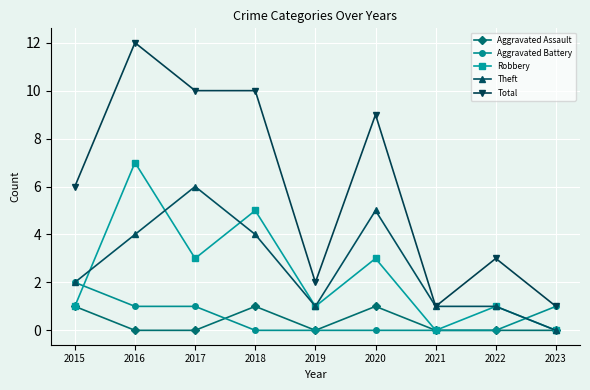

What are all the series names shown in the legend?

Aggravated Assault, Aggravated Battery, Robbery, Theft, Total